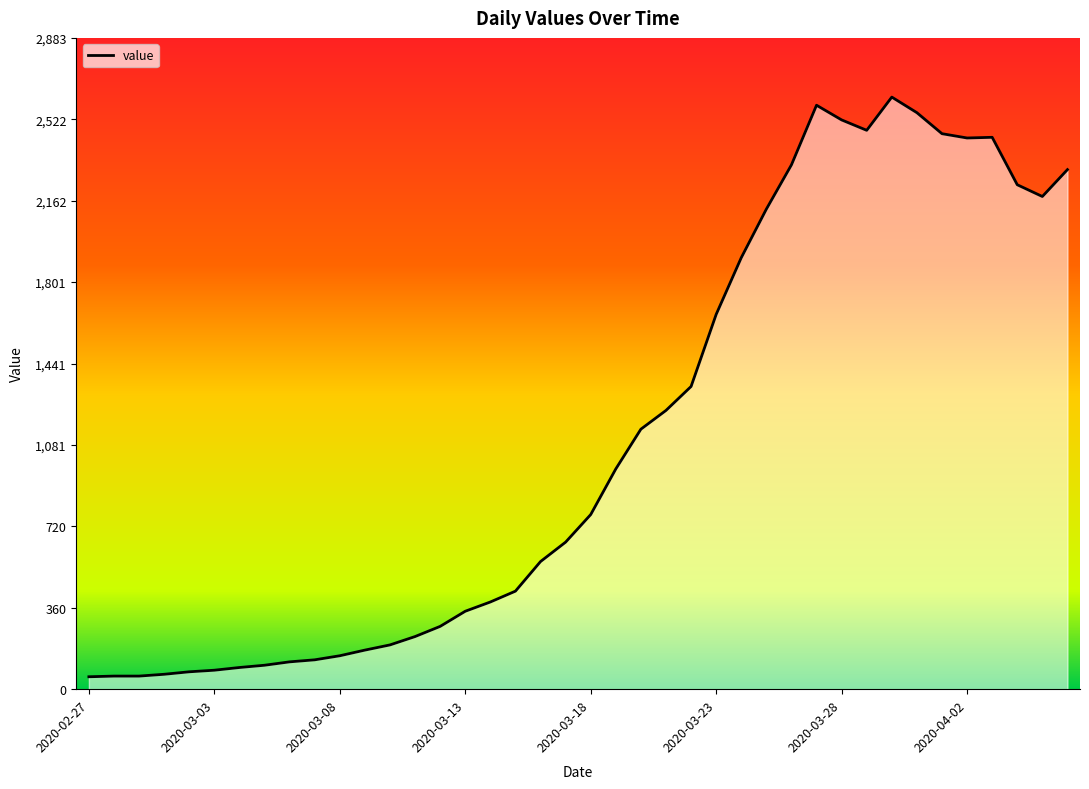

What is the greatest value displayed?

2621